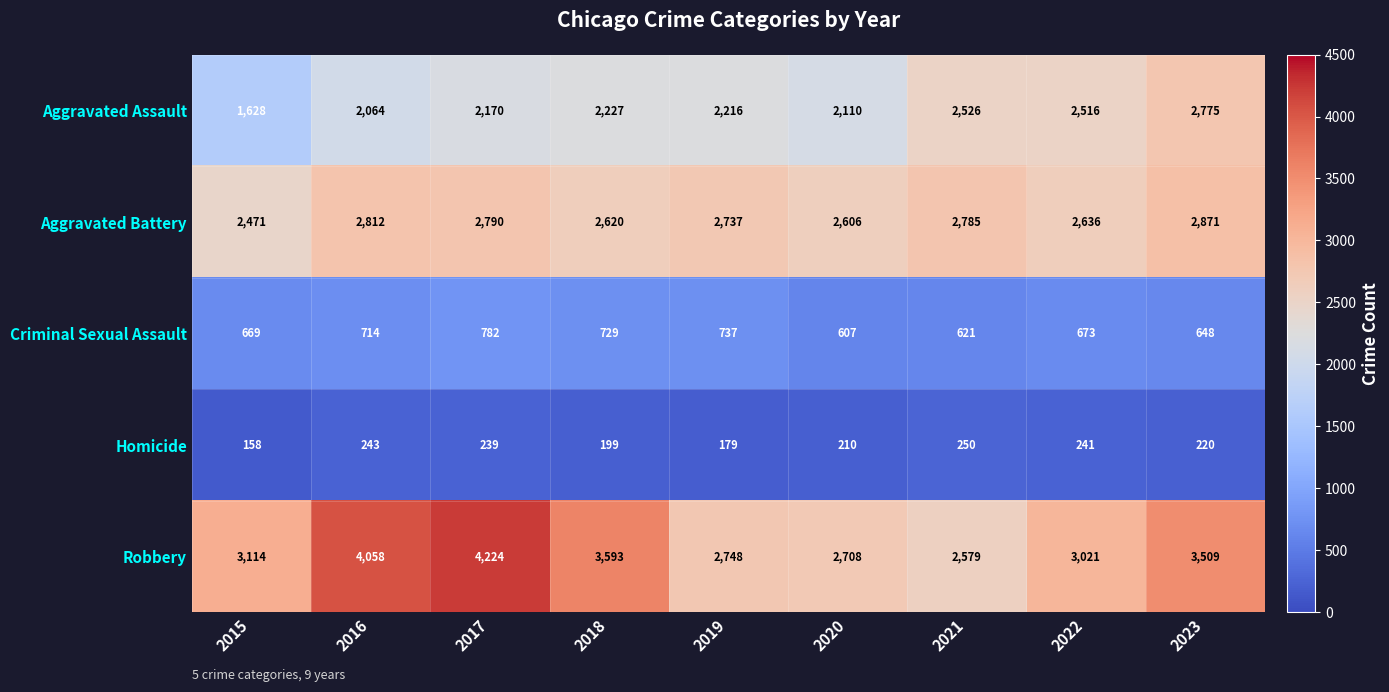

Where is Criminal Sexual Assault nearest to the value 694?

2016